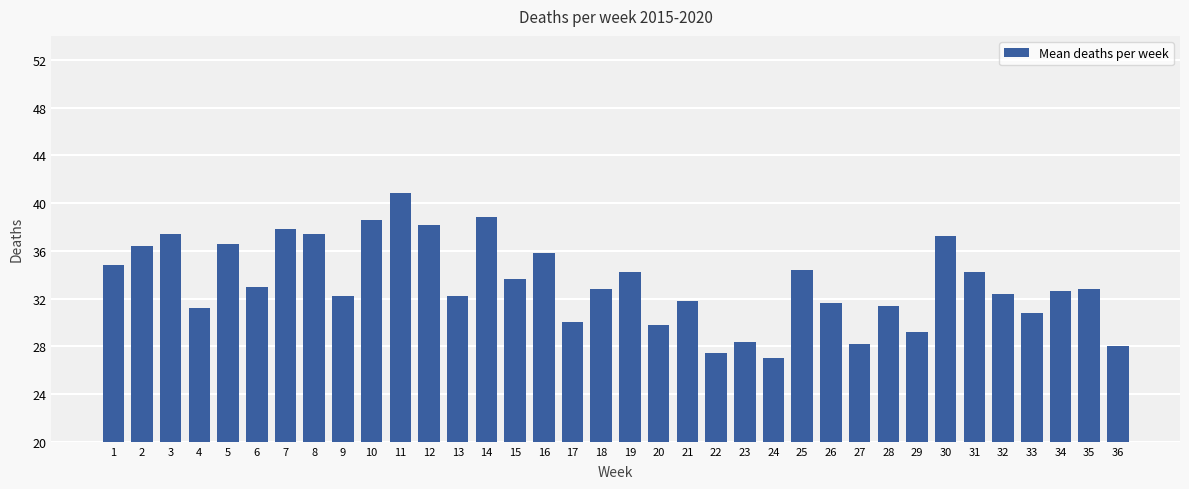

What is the value of the 33rd bar from the left?

30.8